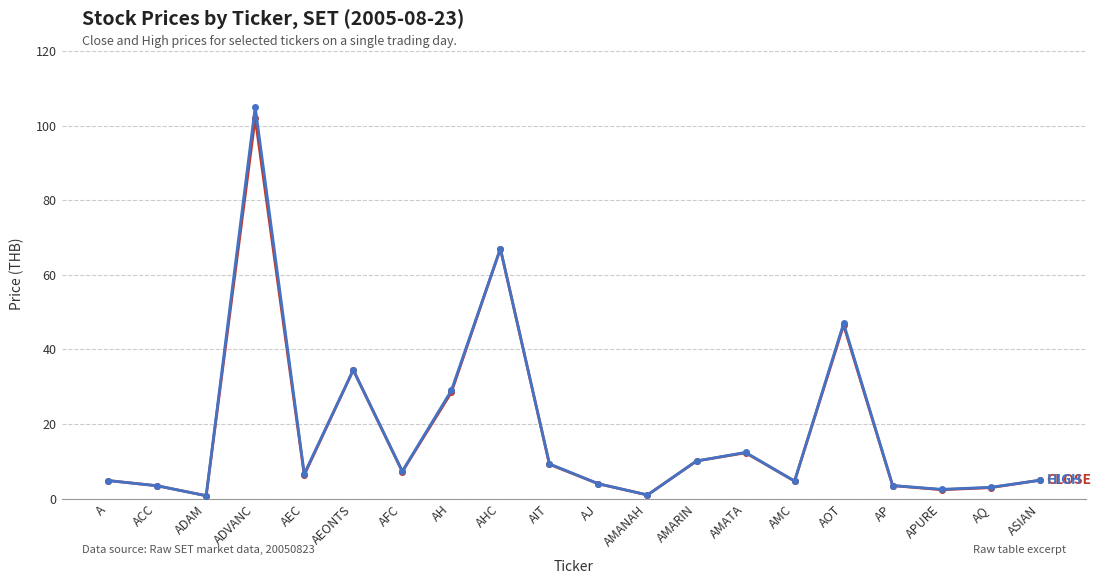

What is the maximum value shown in the chart?

105.0